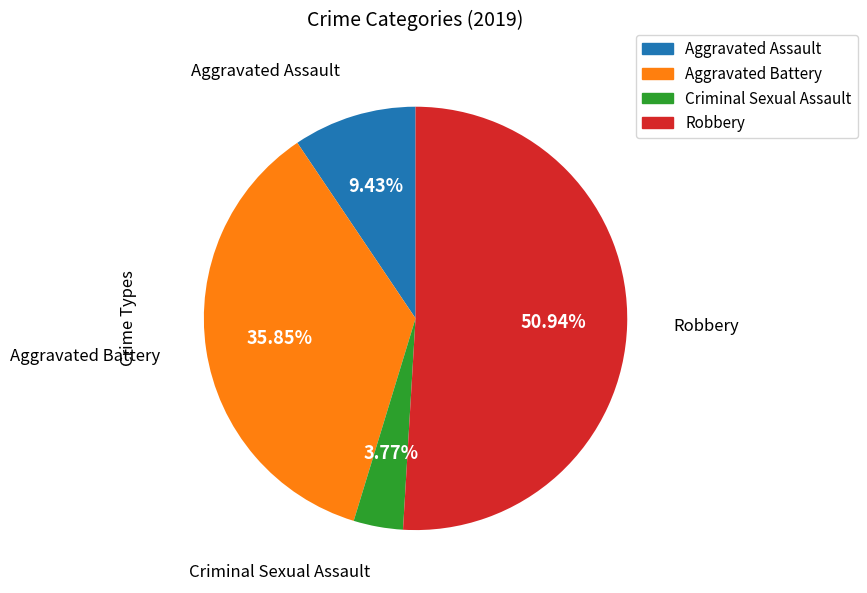

Which category accounts for the majority?

Robbery